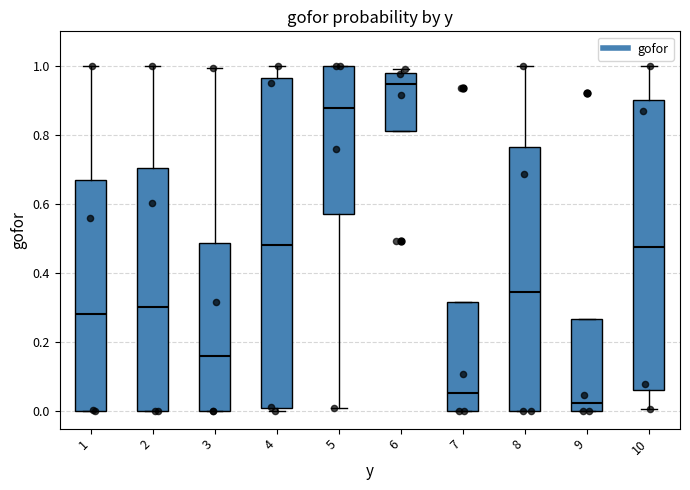

Reading left to right, transcribe this box plot: for each box, give where its median line is, the range the box spans, and where its two whiskers end, as read against the y-axis. The values are not printed on the chart, so give them approximately, as read against the axis.

1: median 0.28, box 0.00 to 0.68, whiskers 0.00 to 1.00
2: median 0.30, box 0.00 to 0.70, whiskers 0.00 to 1.00
3: median 0.16, box 0.00 to 0.48, whiskers 0.00 to 1.00
4: median 0.48, box 0.00 to 0.96, whiskers 0.00 (just below the box's lower edge) to 1.00
5: median 0.88, box 0.58 to 1.00, whiskers 0.02 to 1.00
6: median 0.94, box 0.82 to 0.98, whiskers 0.82 to 1.00
7: median 0.06, box 0.00 to 0.32, whiskers 0.00 to 0.32
8: median 0.34, box 0.00 to 0.76, whiskers 0.00 to 1.00
9: median 0.02, box 0.00 to 0.26, whiskers 0.00 to 0.26
10: median 0.48, box 0.06 to 0.90, whiskers 0.00 to 1.00